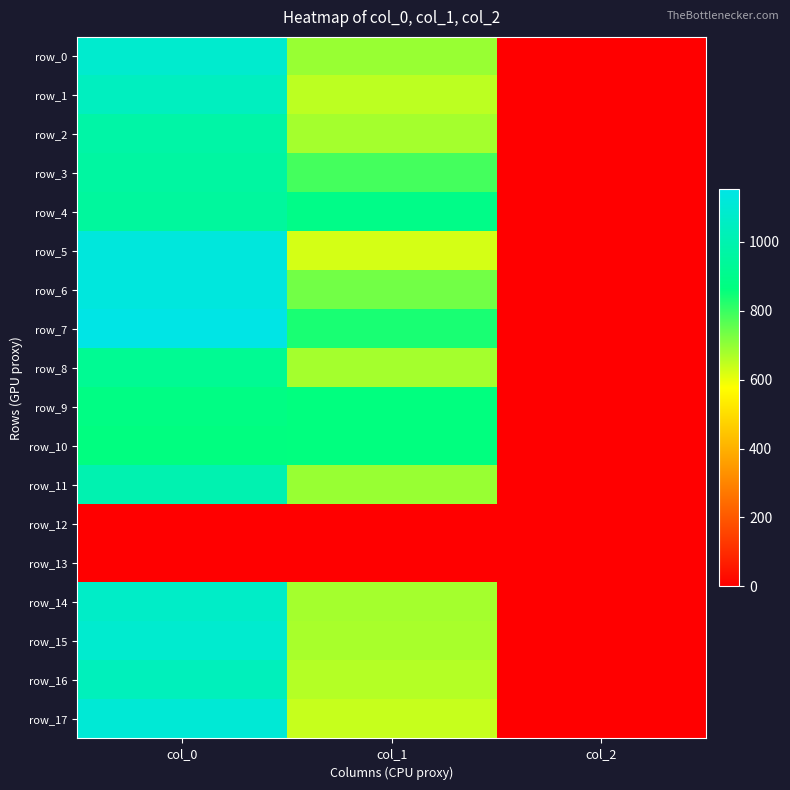

Is it true that row_0 equals 1119.4 at col_1?

False